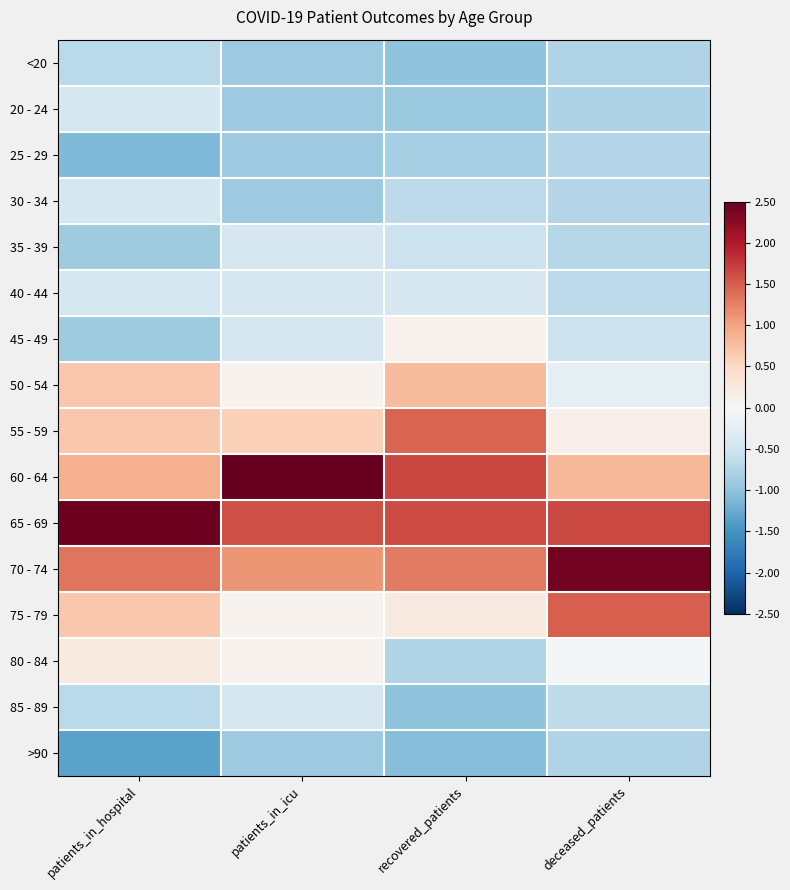

Reading right to left, transcribe all the data shown in this chart.

<20: deceased_patients=-0.8	recovered_patients=-1.0	patients_in_icu=-0.9	patients_in_hospital=-0.7
20 - 24: deceased_patients=-0.8	recovered_patients=-0.9	patients_in_icu=-0.9	patients_in_hospital=-0.4
25 - 29: deceased_patients=-0.7	recovered_patients=-0.8	patients_in_icu=-0.9	patients_in_hospital=-1.1
30 - 34: deceased_patients=-0.7	recovered_patients=-0.6	patients_in_icu=-0.9	patients_in_hospital=-0.4
35 - 39: deceased_patients=-0.7	recovered_patients=-0.5	patients_in_icu=-0.4	patients_in_hospital=-0.9
40 - 44: deceased_patients=-0.6	recovered_patients=-0.4	patients_in_icu=-0.4	patients_in_hospital=-0.4
45 - 49: deceased_patients=-0.5	recovered_patients=0.1	patients_in_icu=-0.4	patients_in_hospital=-0.9
50 - 54: deceased_patients=-0.2	recovered_patients=0.8	patients_in_icu=0.1	patients_in_hospital=0.7
55 - 59: deceased_patients=0.1	recovered_patients=1.4	patients_in_icu=0.6	patients_in_hospital=0.7
60 - 64: deceased_patients=0.8	recovered_patients=1.7	patients_in_icu=2.6	patients_in_hospital=0.9
65 - 69: deceased_patients=1.7	recovered_patients=1.6	patients_in_icu=1.6	patients_in_hospital=2.4
70 - 74: deceased_patients=2.4	recovered_patients=1.3	patients_in_icu=1.1	patients_in_hospital=1.3
75 - 79: deceased_patients=1.5	recovered_patients=0.2	patients_in_icu=0.1	patients_in_hospital=0.7
80 - 84: deceased_patients=-0.0	recovered_patients=-0.7	patients_in_icu=0.1	patients_in_hospital=0.2
85 - 89: deceased_patients=-0.6	recovered_patients=-1.0	patients_in_icu=-0.4	patients_in_hospital=-0.7
>90: deceased_patients=-0.8	recovered_patients=-1.1	patients_in_icu=-0.9	patients_in_hospital=-1.3